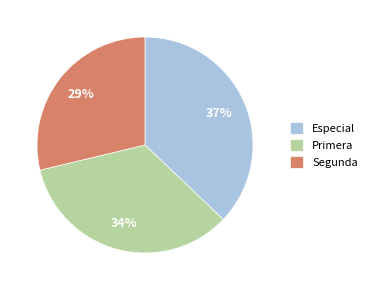

Approximately how many times larger is the value at Especial compared to Segunda?

1.3